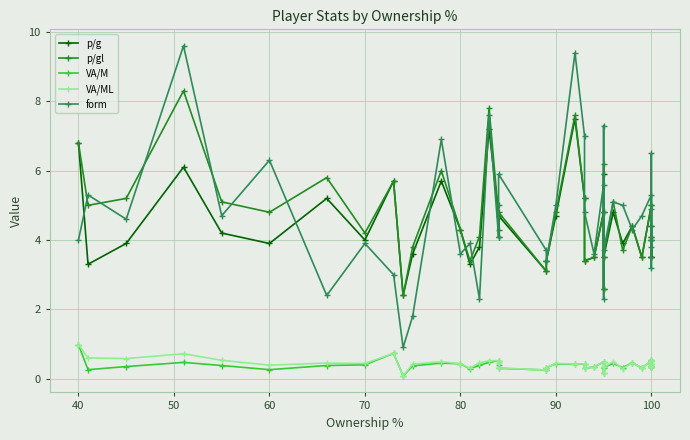

True or false: p/gl and VA/ML intersect in this chart.

False